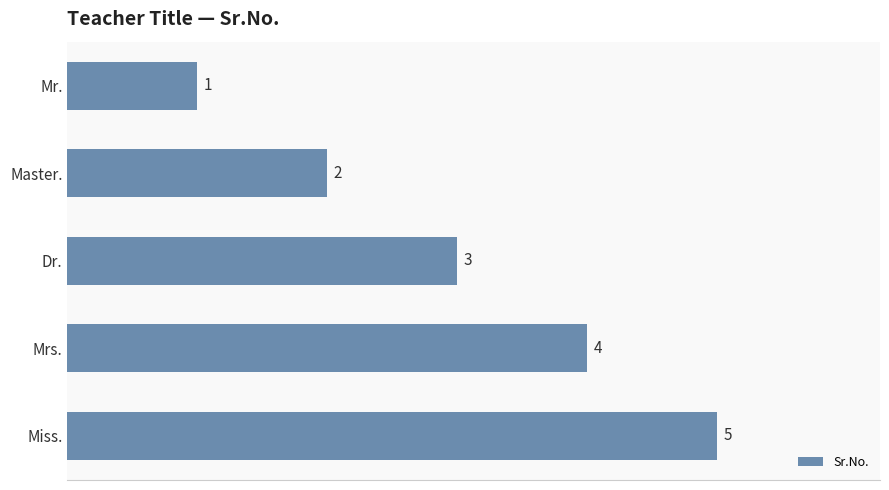

What is the greatest value displayed?

5